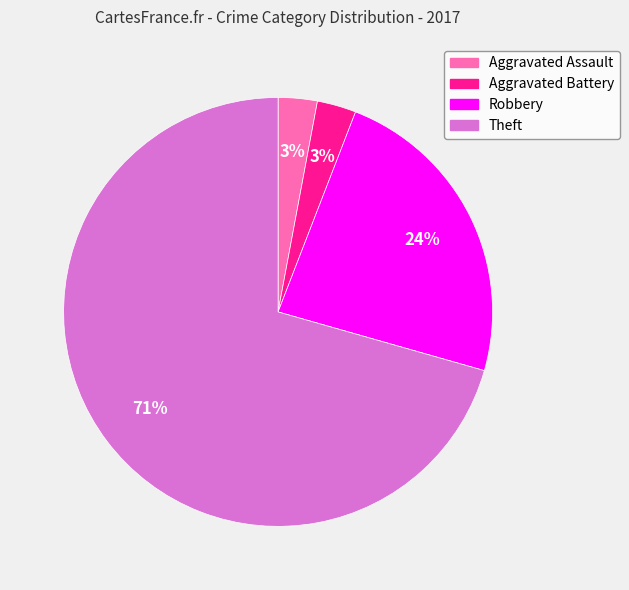

Do Aggravated Battery and Theft together represent more than half of the pie?

Yes